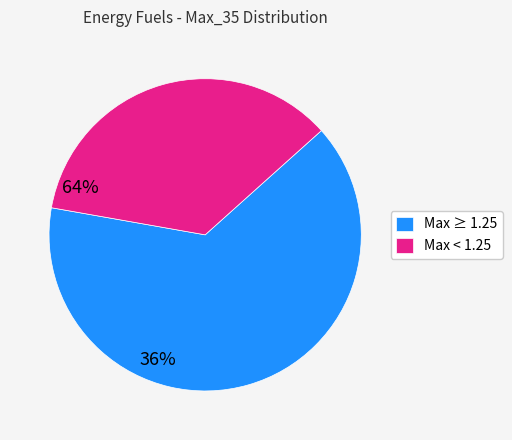

How many slices are in this pie chart?

2